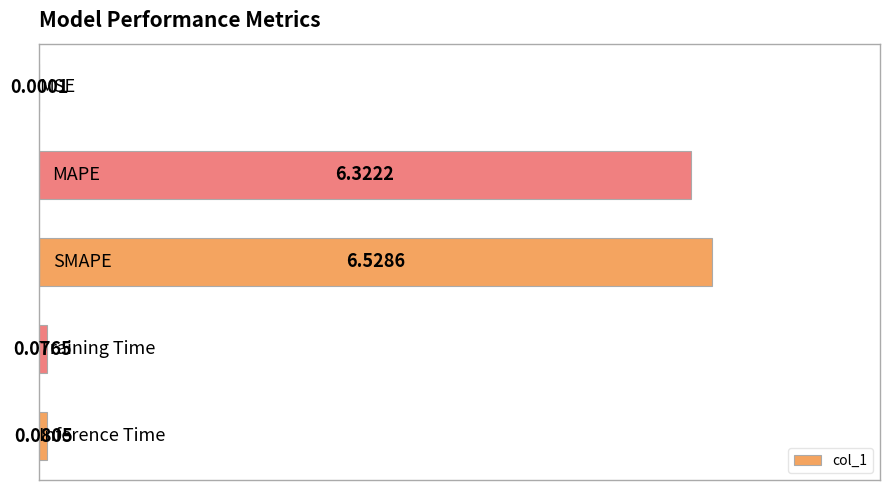

What is the sum of all values?

13.0